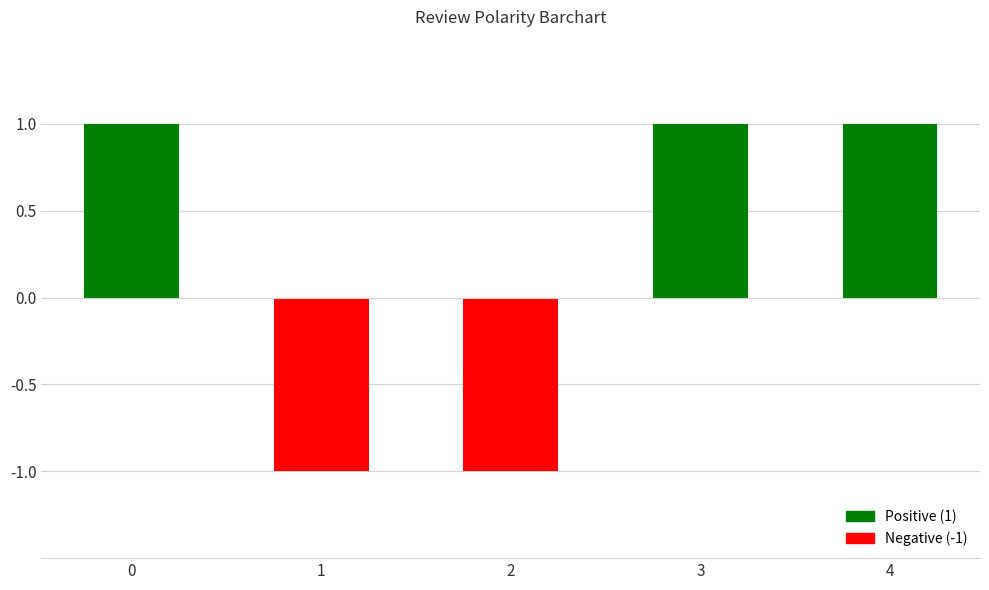

True or false: the data shows 2 at 0.

False